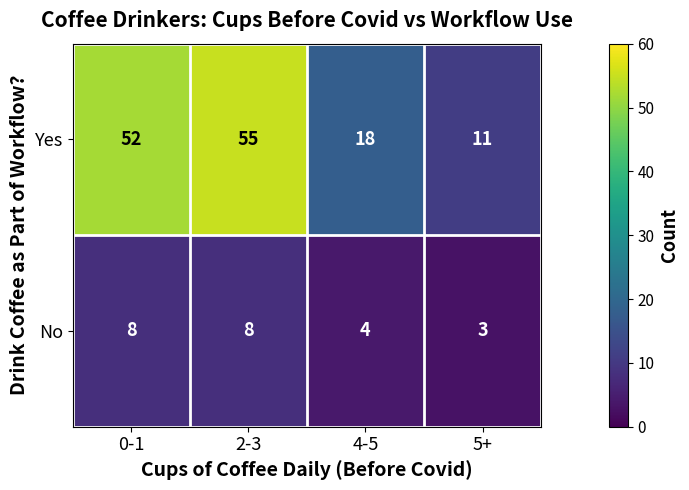

How many series are shown in this chart?

2